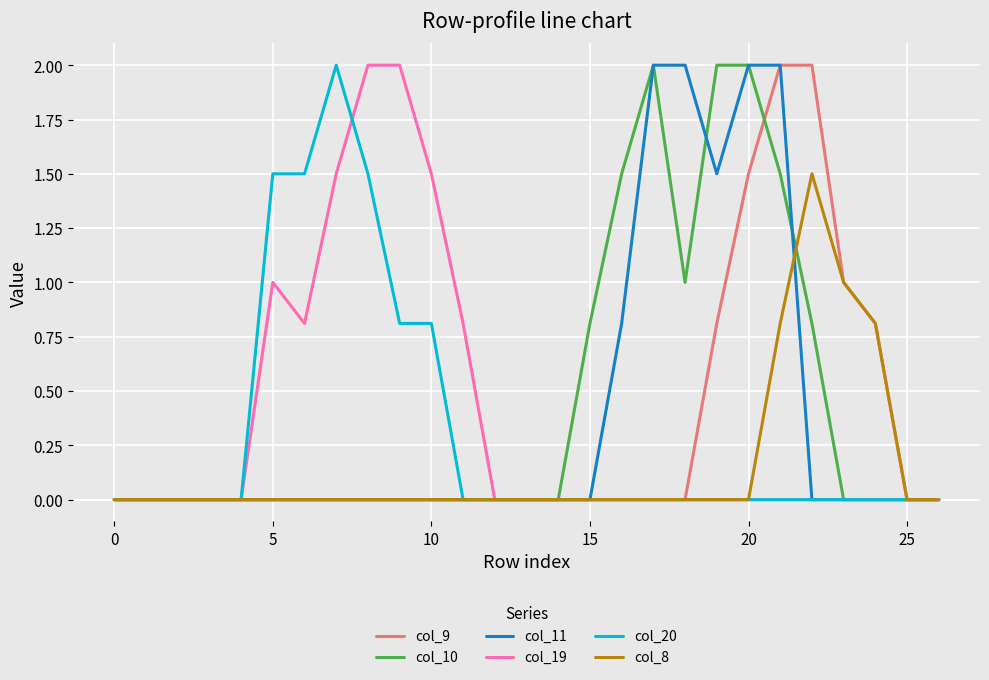

True or false: col_20 and col_19 intersect in this chart.

True